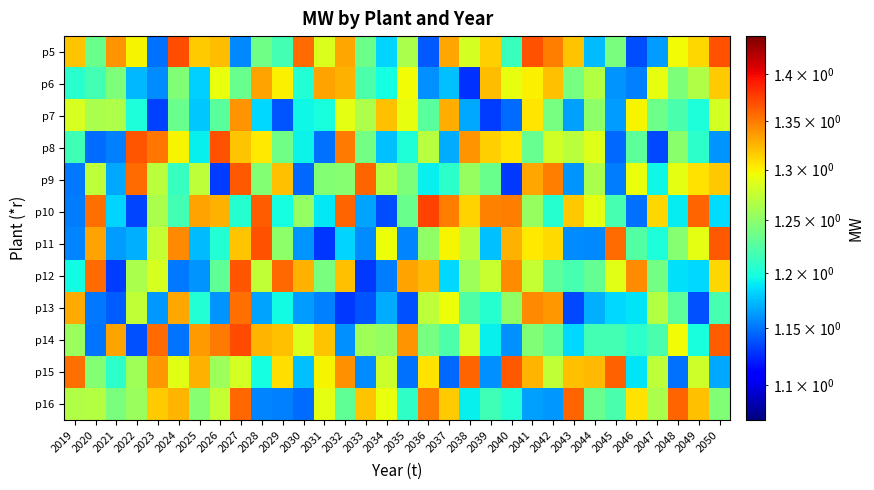

At 2049, list the series in order from largest to smallest.

p10, p16, p5, p9, p11, p15, p6, p8, p7, p14, p12, p13